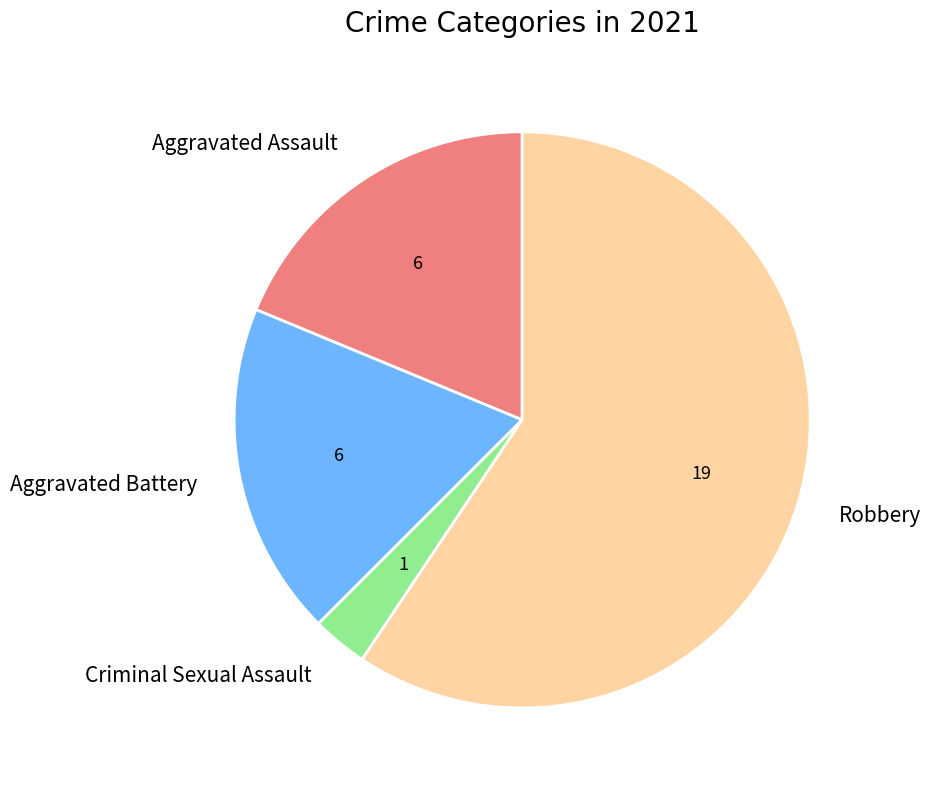

Is there any slice that represents more than half of the pie?

Yes